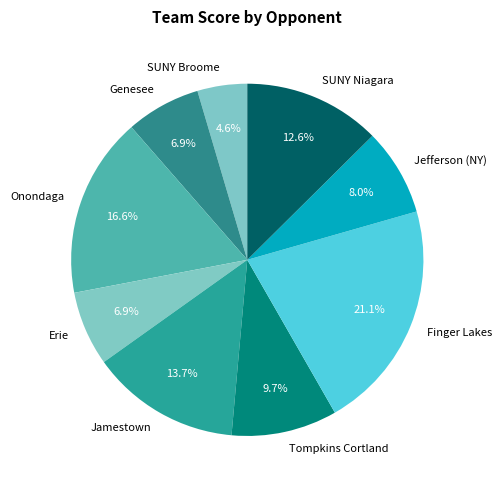

Which category has the biggest portion of the pie?

Finger Lakes